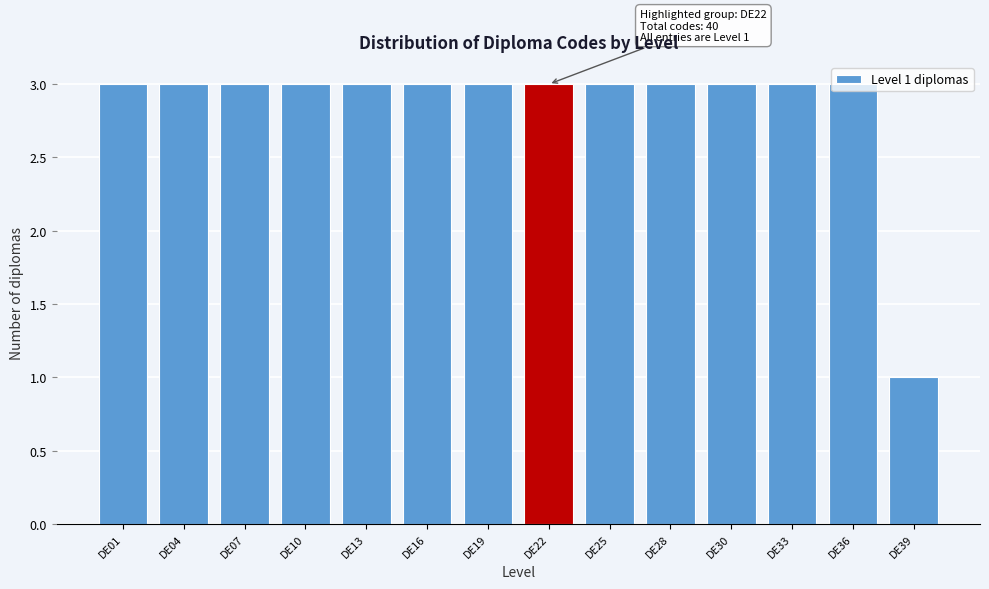

What is the value of the 5th bar from the left?

3